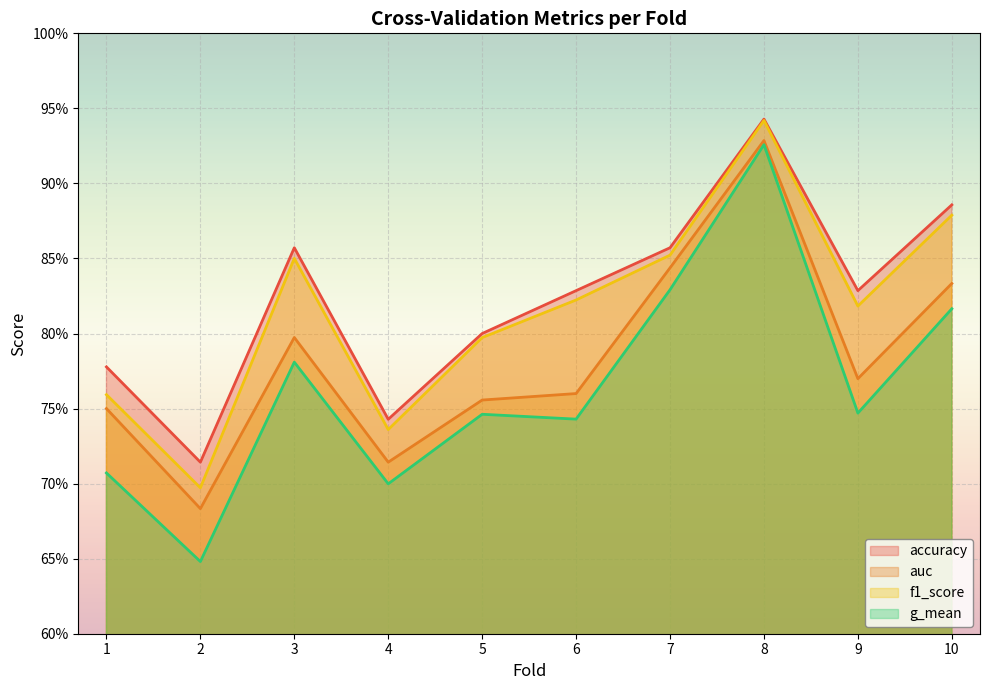

What are all the series names shown in the legend?

accuracy, auc, f1_score, g_mean